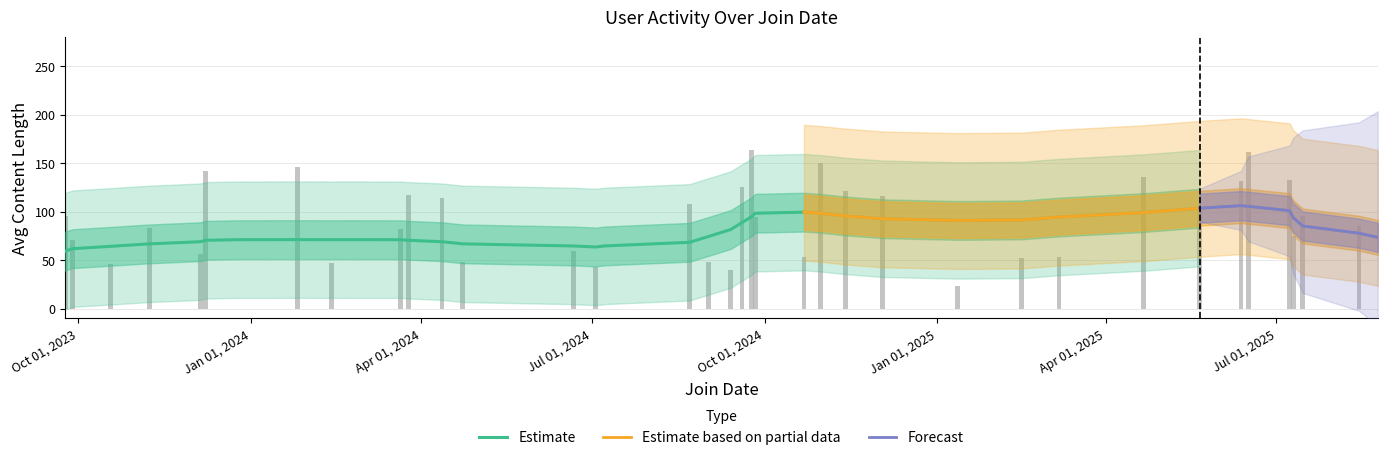

How many values in Num_Posts are above zero?

35